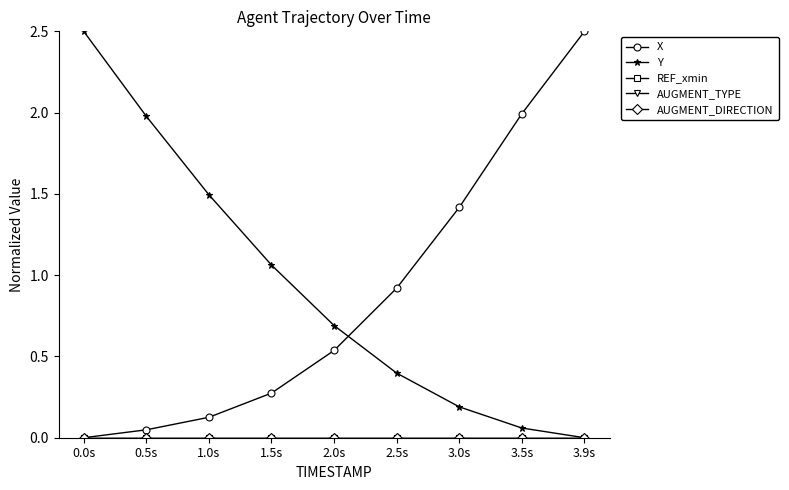

What is the sum of the X values at 3.0s and 2.0s?

2.0